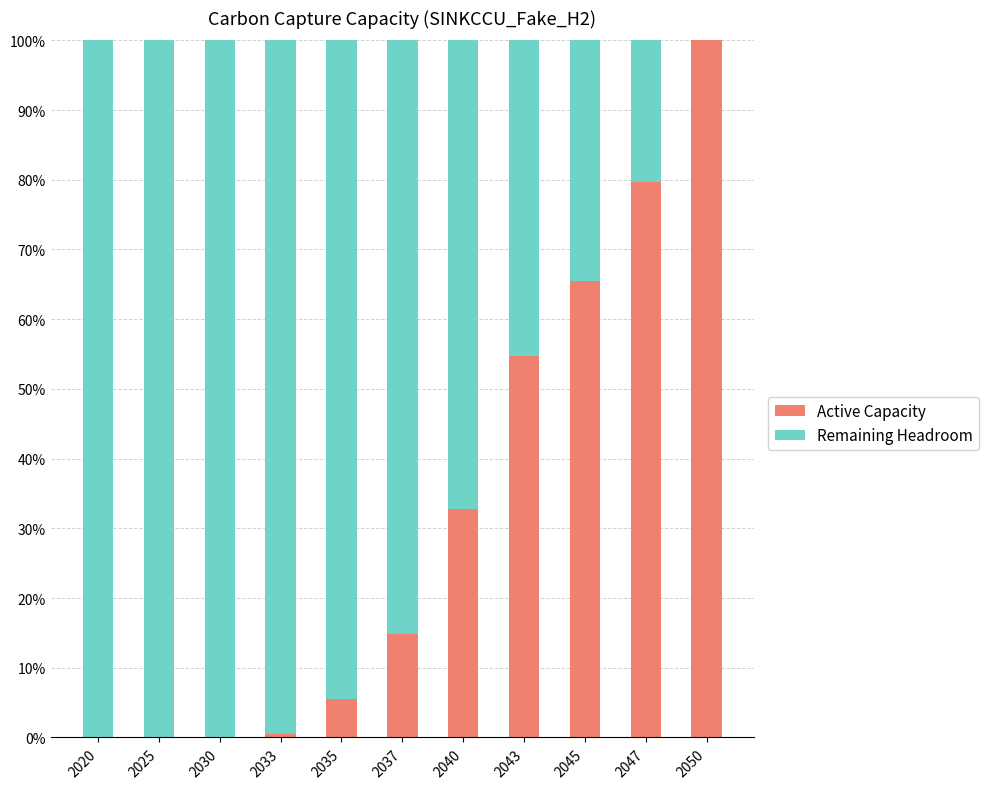

The value of Active Capacity at 2045 is 103.6. True or false?

False